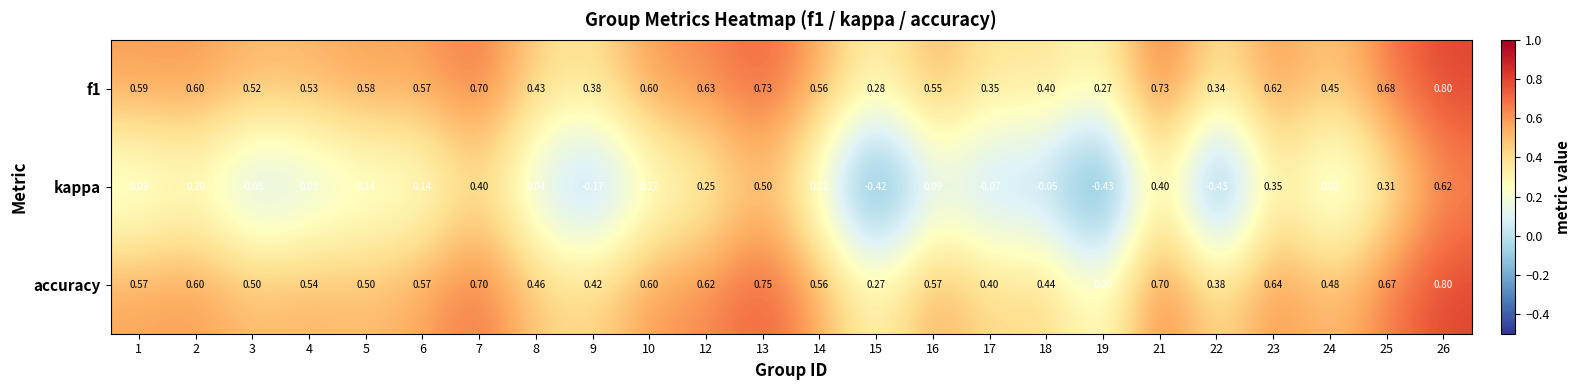

Which series has the largest range (max minus min)?

kappa